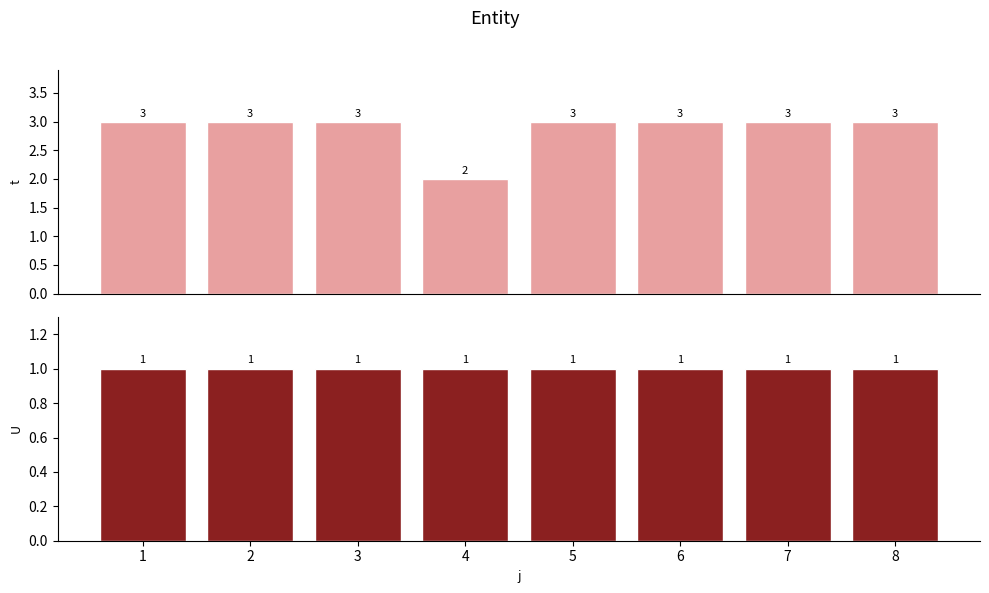

What is the average value of the t series?

3